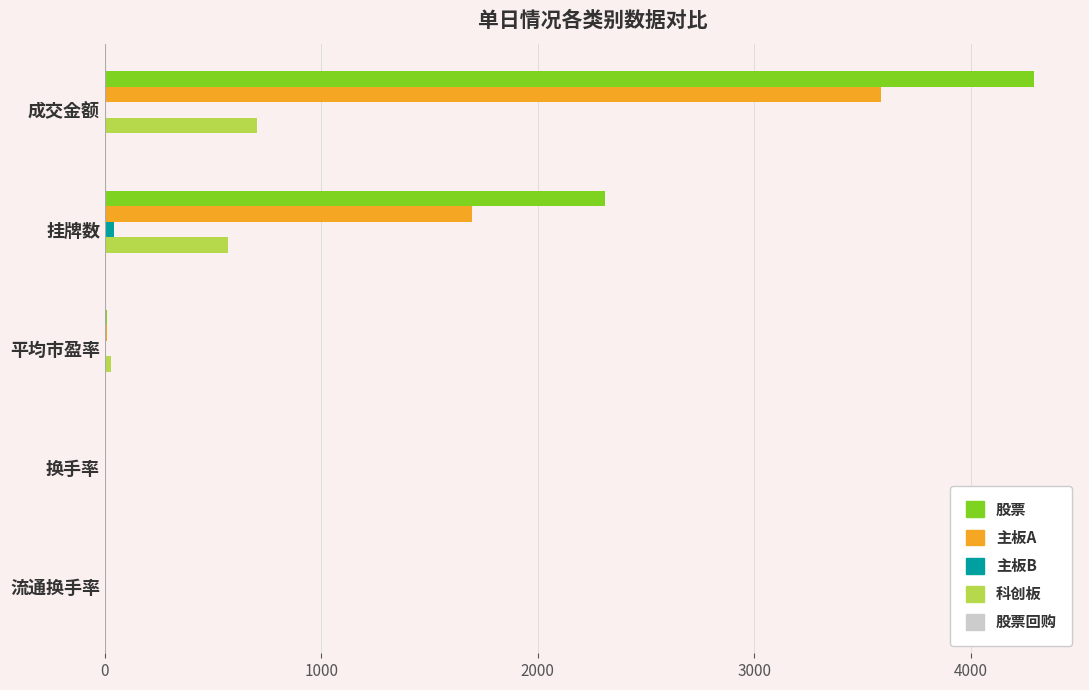

At which label does 股票 reach its peak?

成交金额